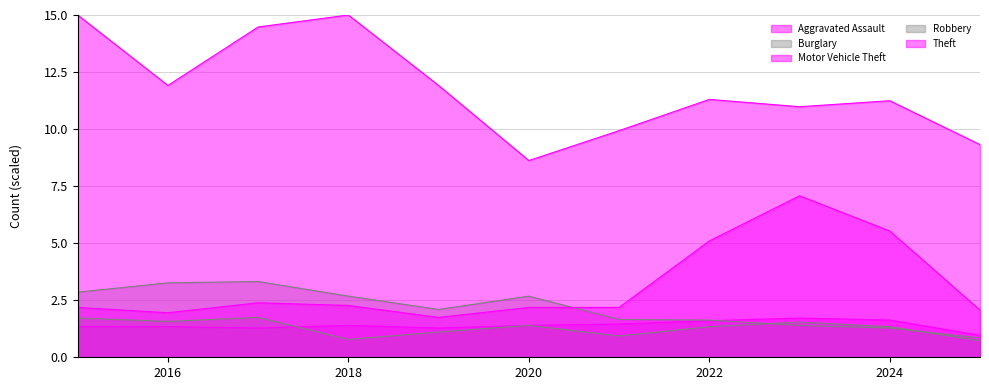

Which series has the largest total across all categories?

Theft